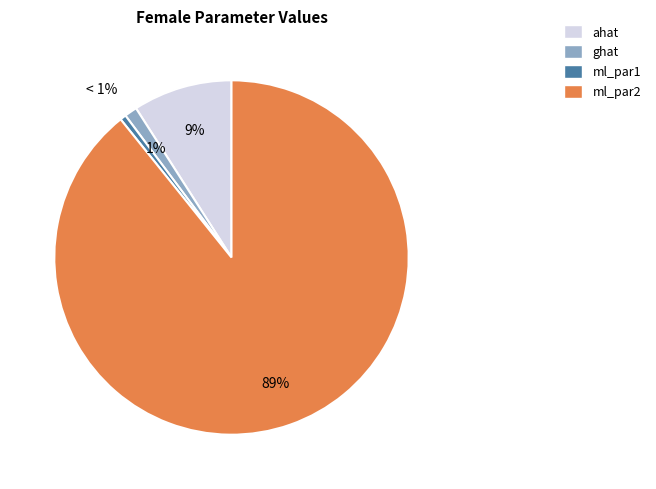

Which slice represents more than half of the pie?

ml_par2